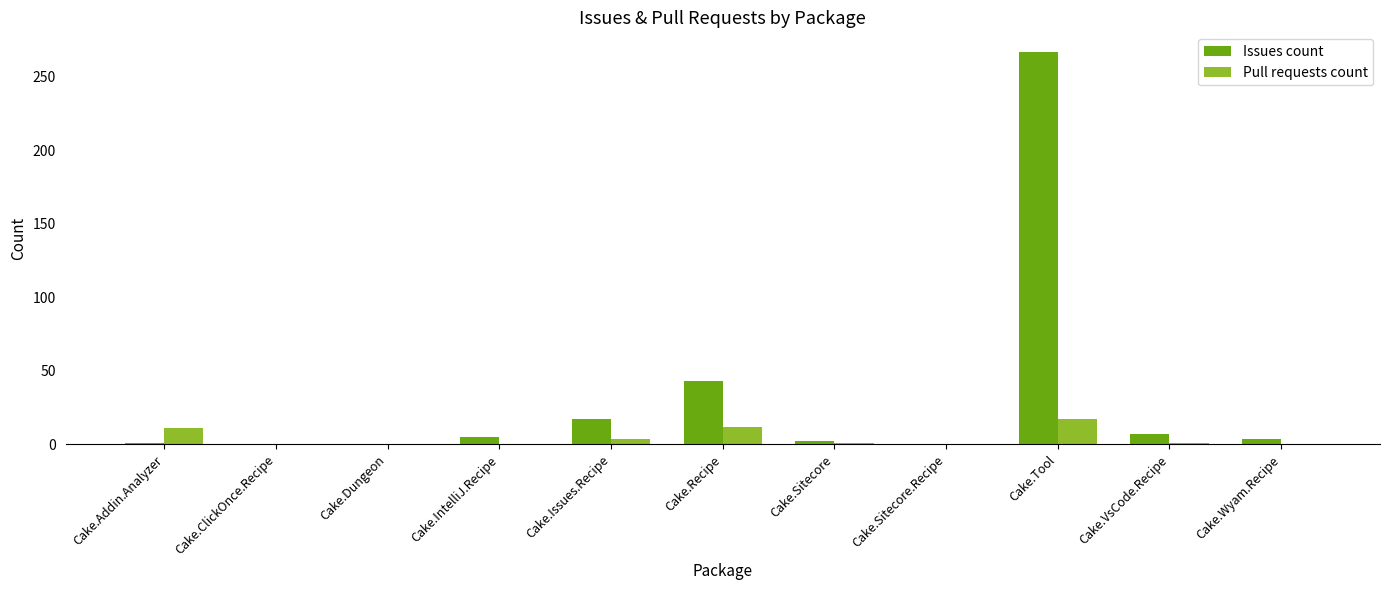

Which category has the highest value across all series?

Cake.Tool